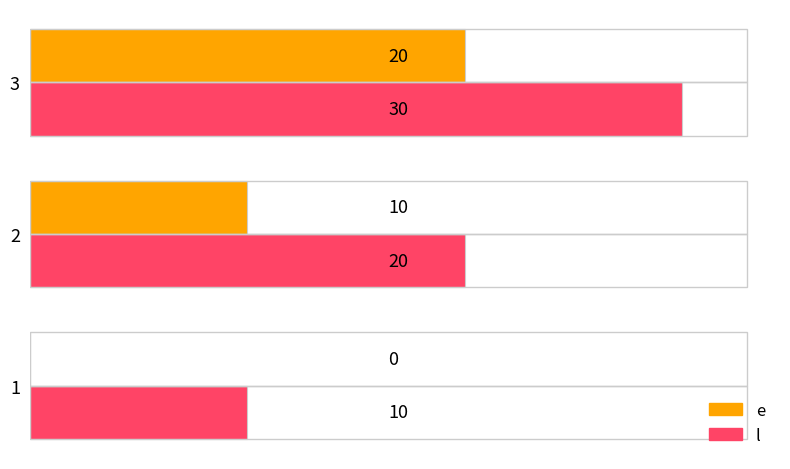

At which category is the sum across all series the highest?

3